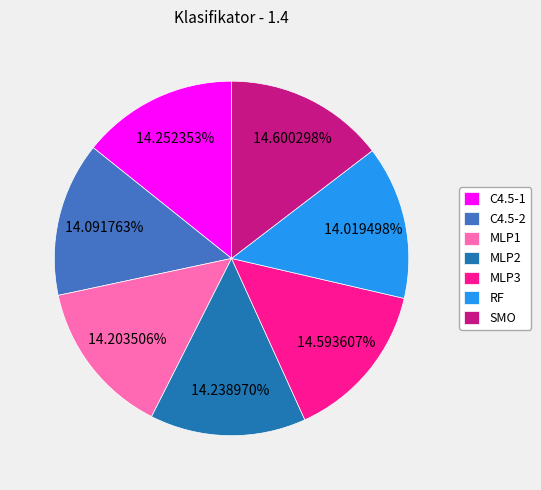

Does any single category account for the majority?

No